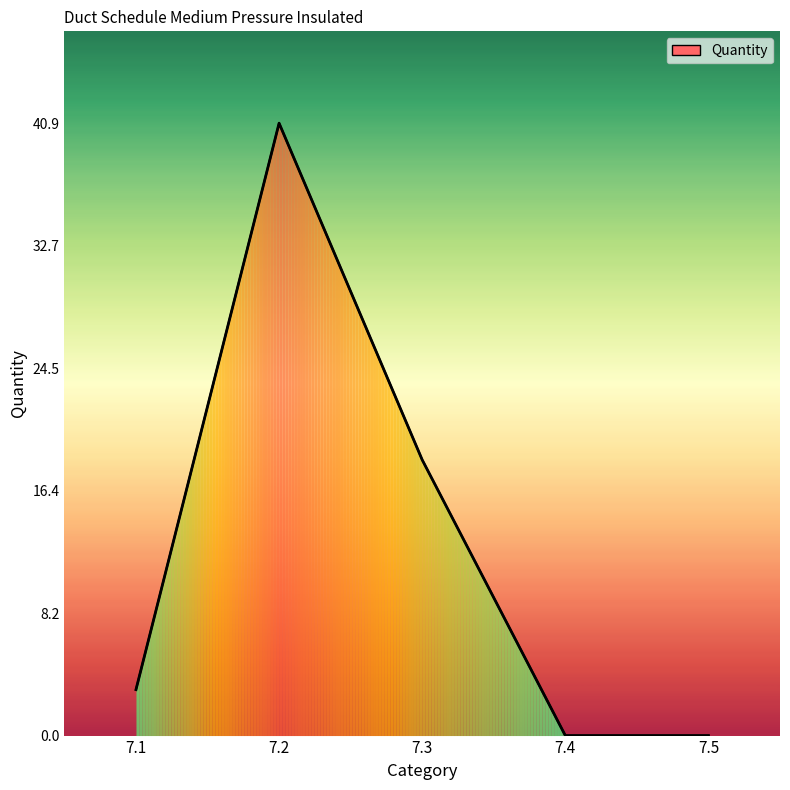

What is the difference between the maximum and minimum values?

40.9